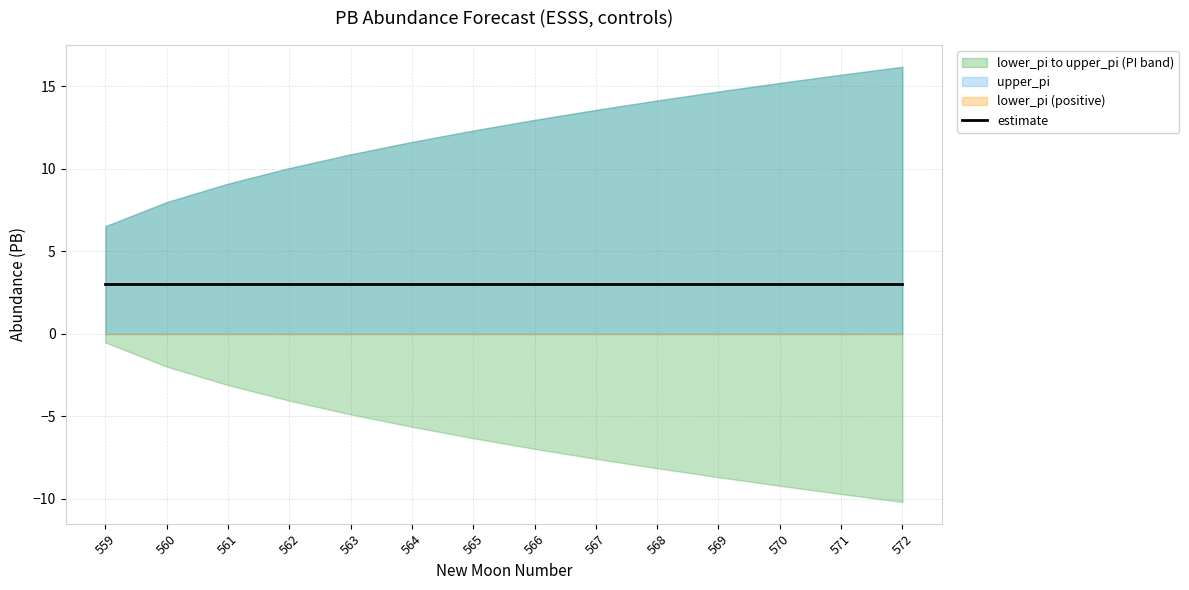

Which category has the lowest value across all series?

572